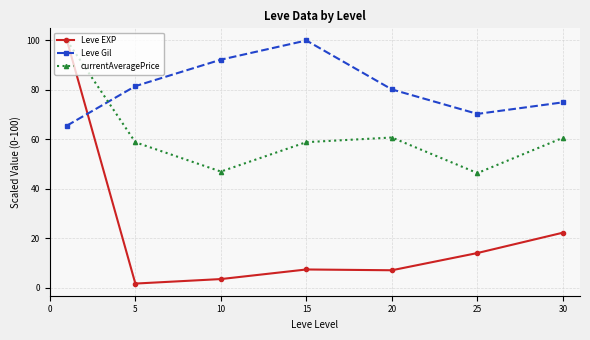

How many categories are shown in the chart?

7